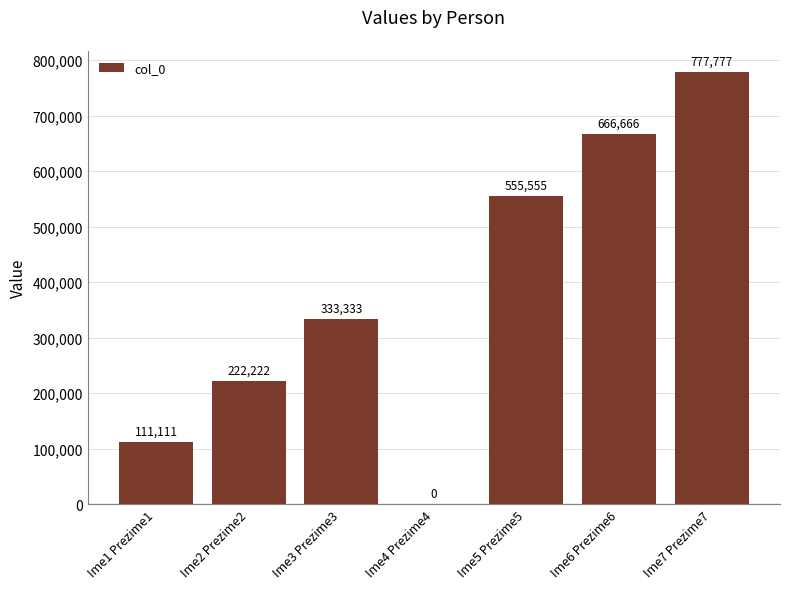

What value does the data have at Ime5 Prezime5, to the nearest 100?

555600